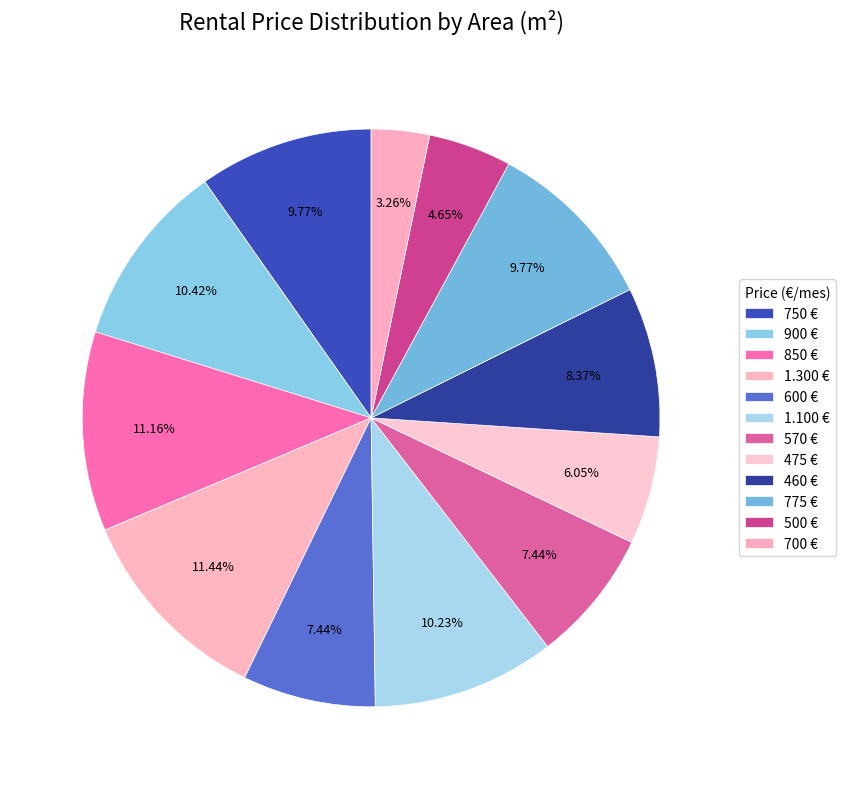

What is the smallest slice in the pie chart?

700 €